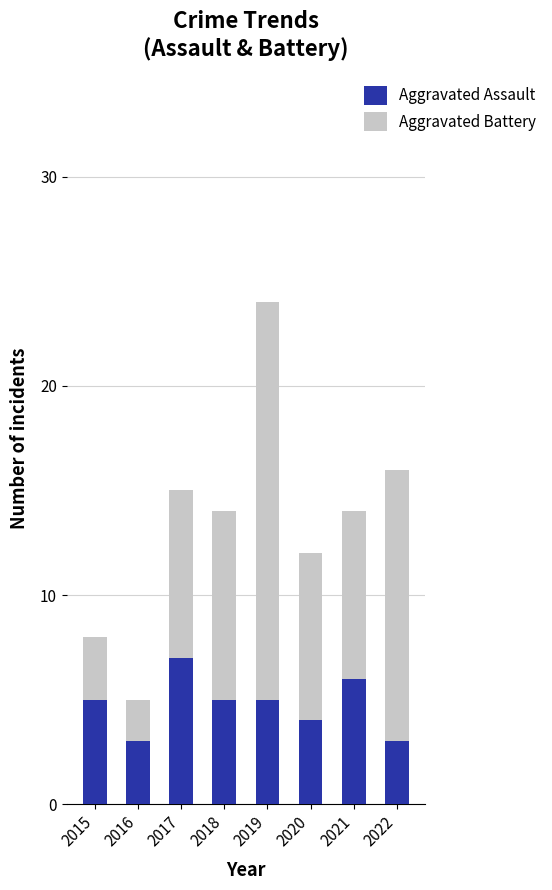

Which category has the highest value in the Aggravated Assault series?

2017